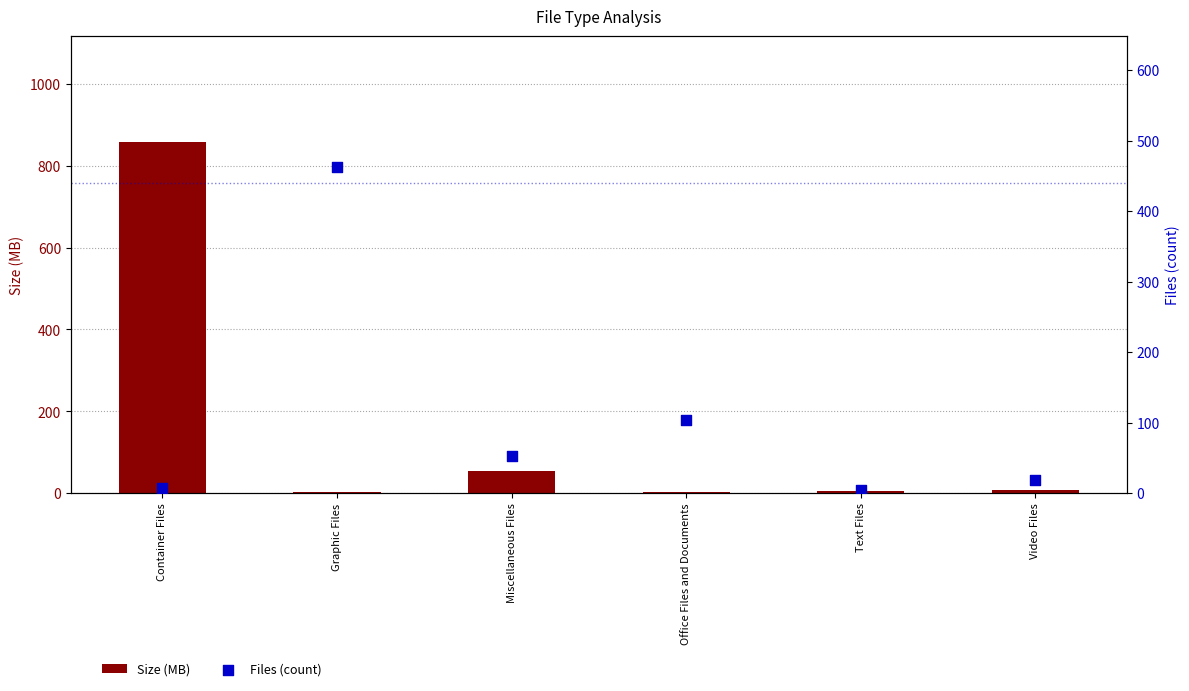

Which series has the largest total across all categories?

Size (MB)